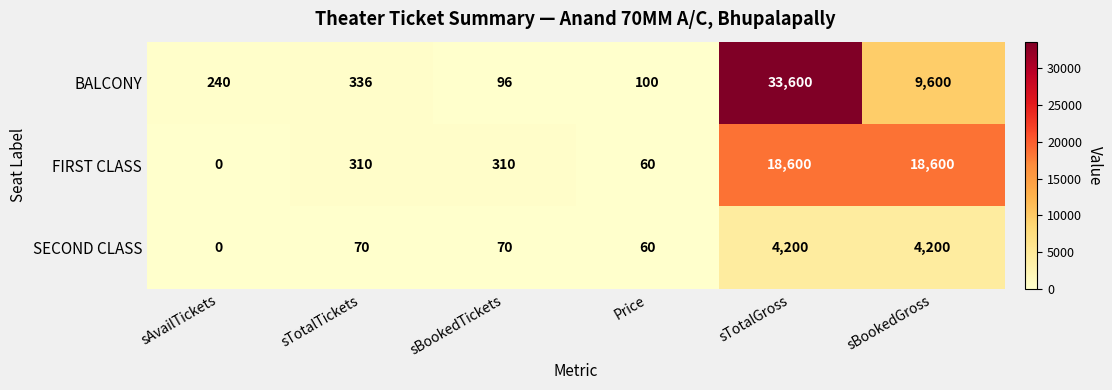

True or false: SECOND CLASS has a value of 0 at sAvailTickets.

True